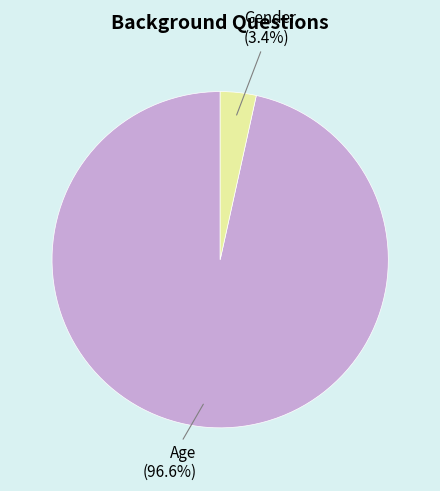

Which slice is the smallest?

Gender